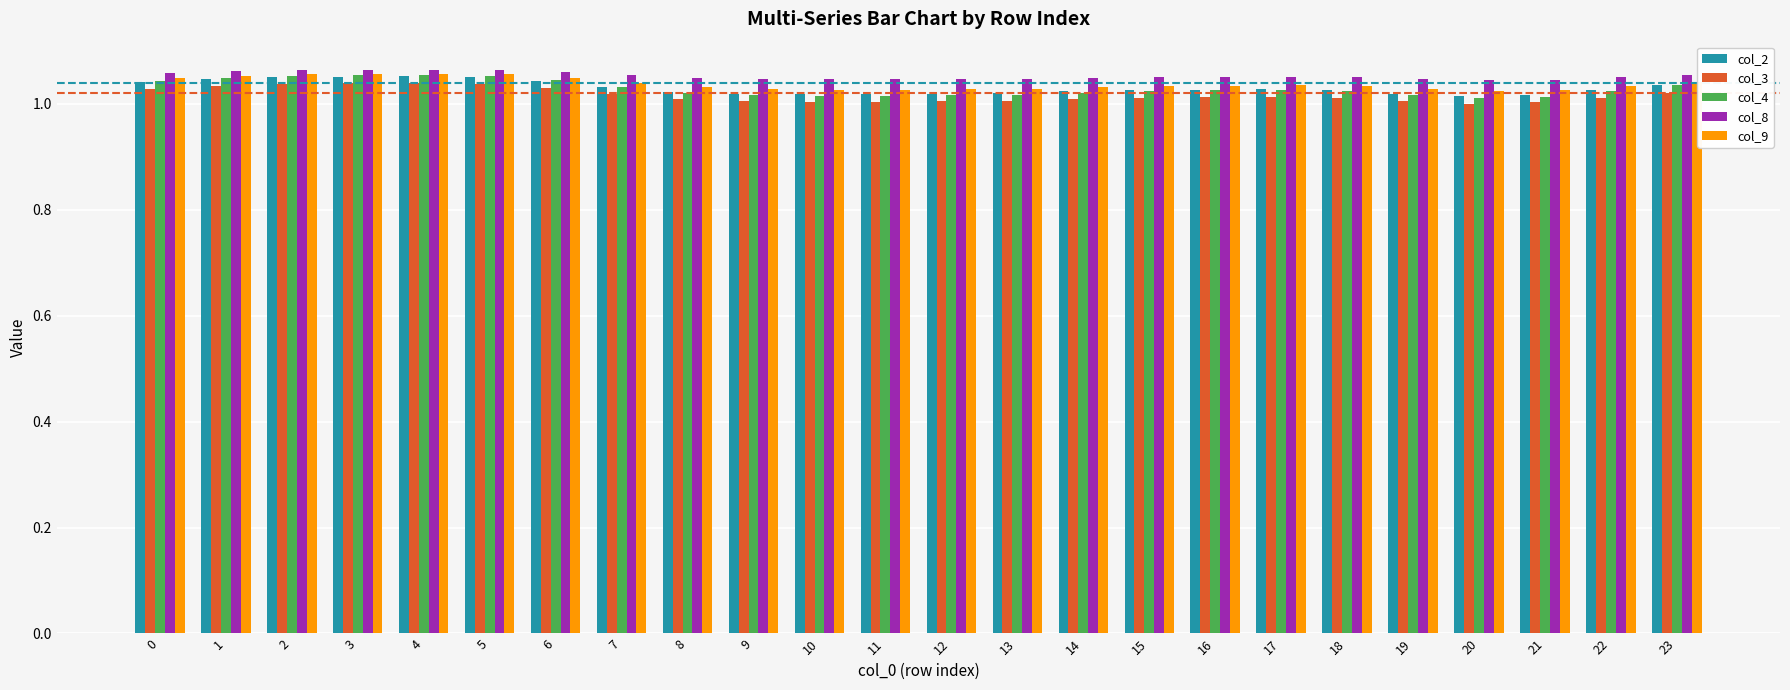

What is the sum of all col_9 values?

24.9